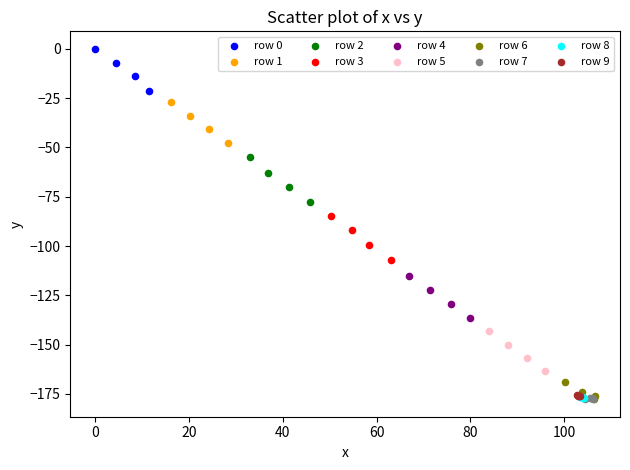

Which series reaches the maximum Y coordinate?

row 0